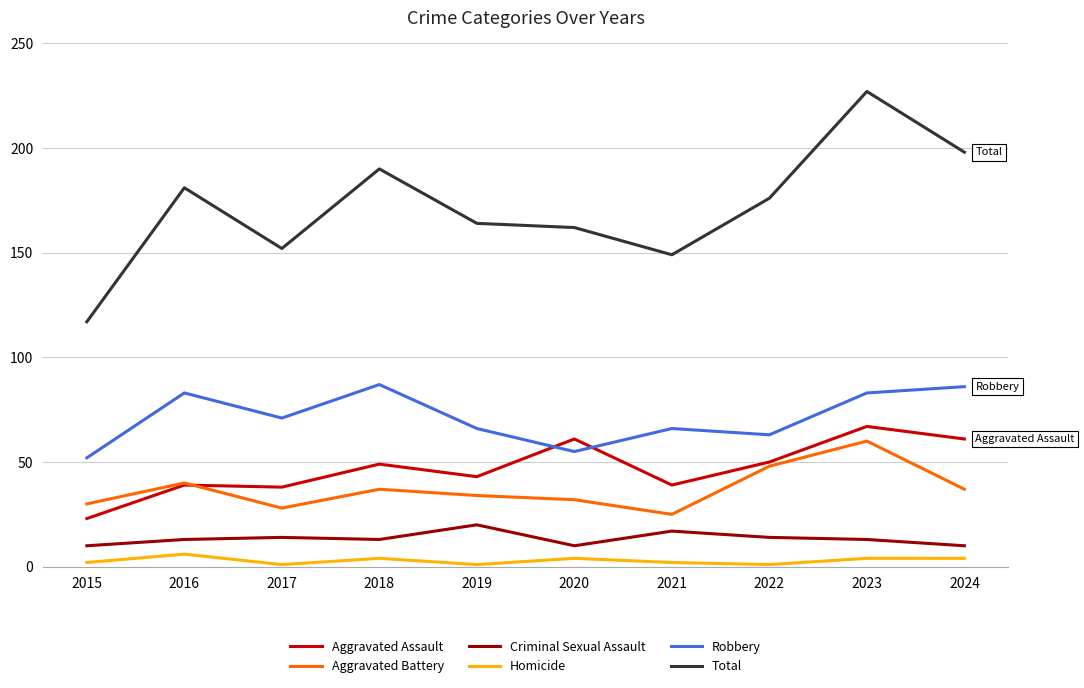

At which category is the sum across all series the highest?

2023